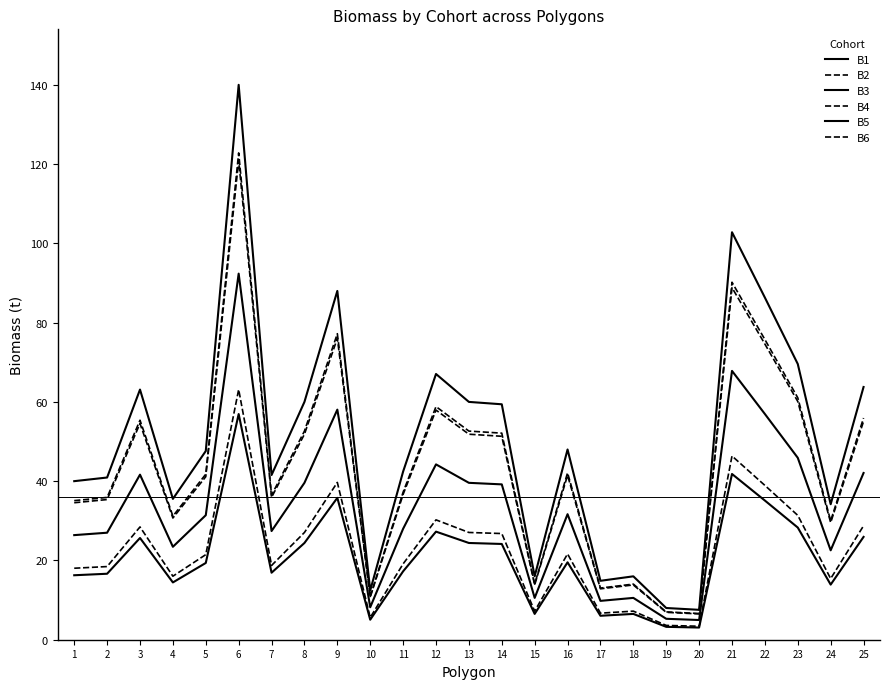

At which label does B6 reach its minimum?

20